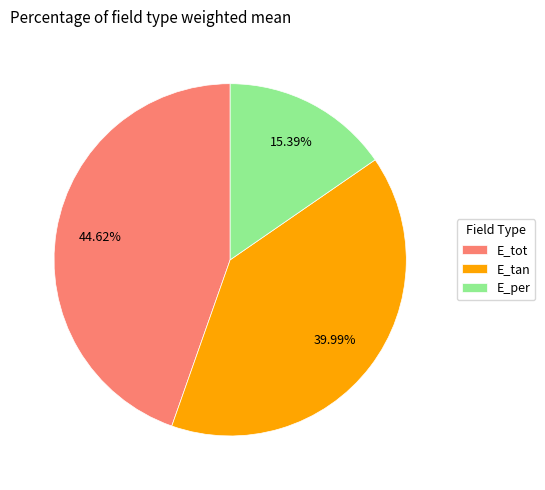

What percentage do E_tot and E_per together represent?

60.0%